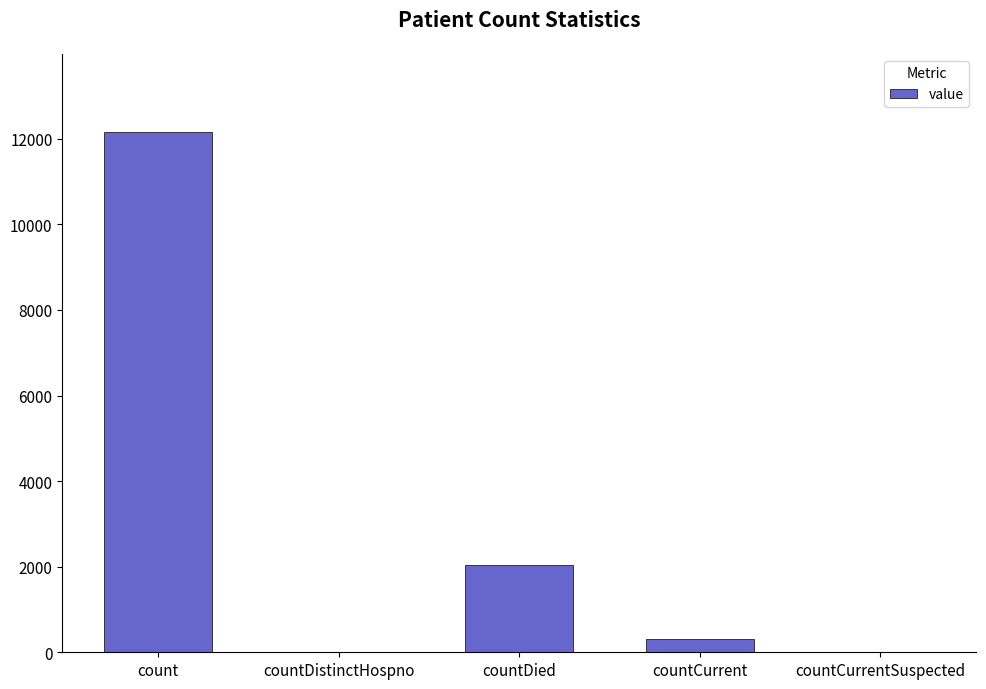

What is the sum of all values?

14515